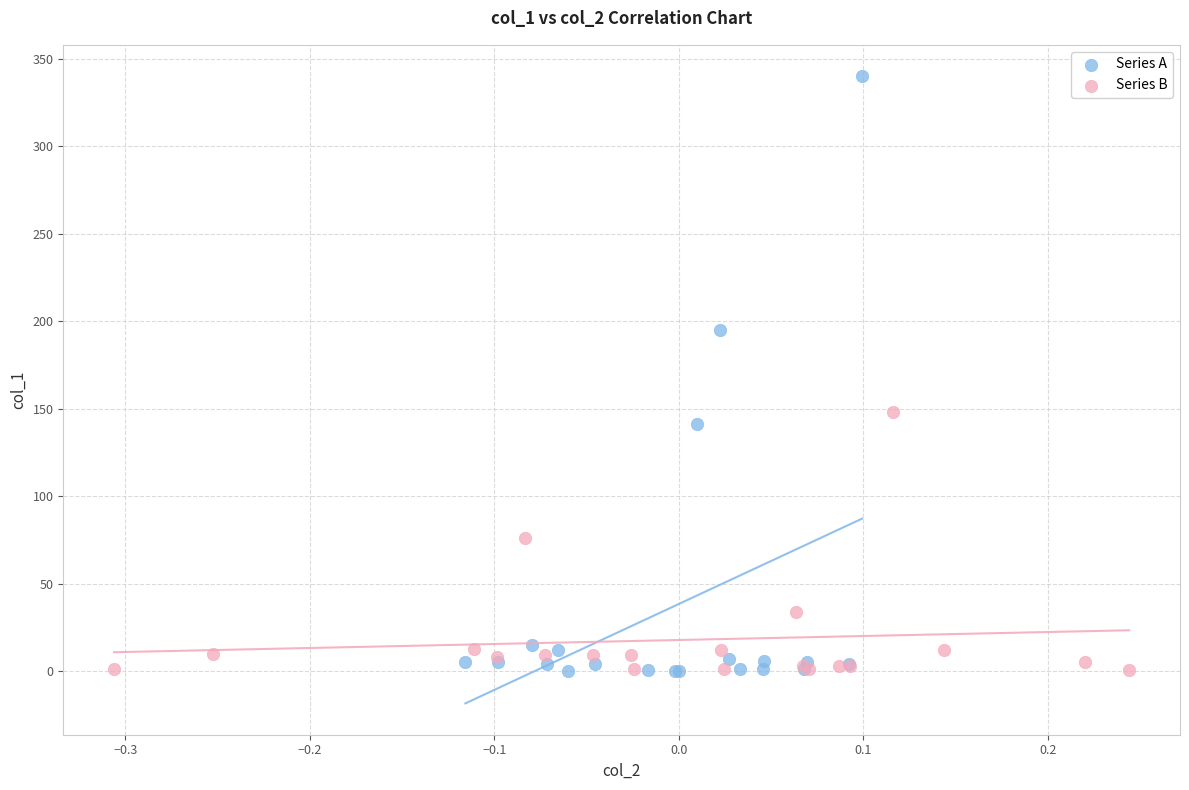

Which series has the largest Y range (max minus min)?

Series A